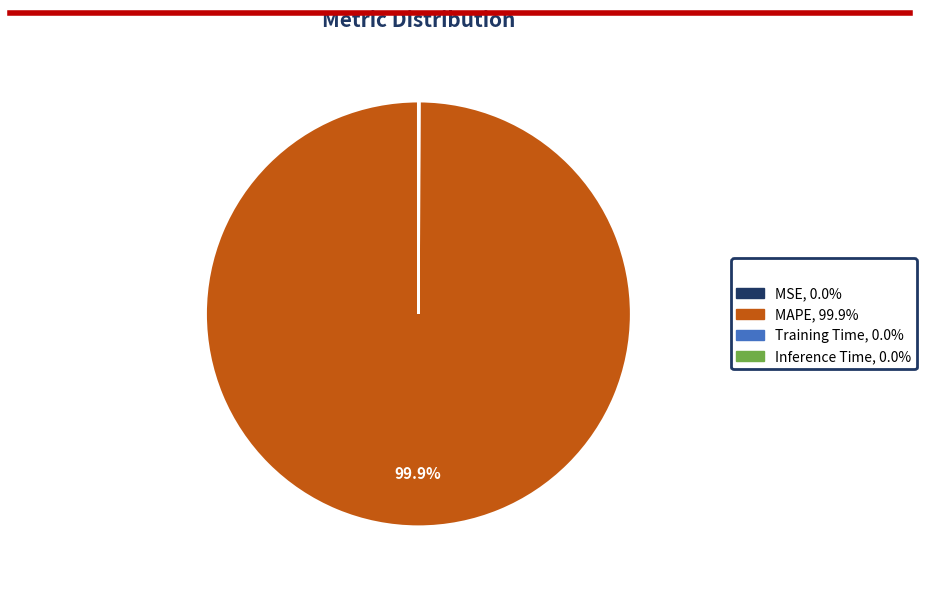

What is the majority slice?

MAPE